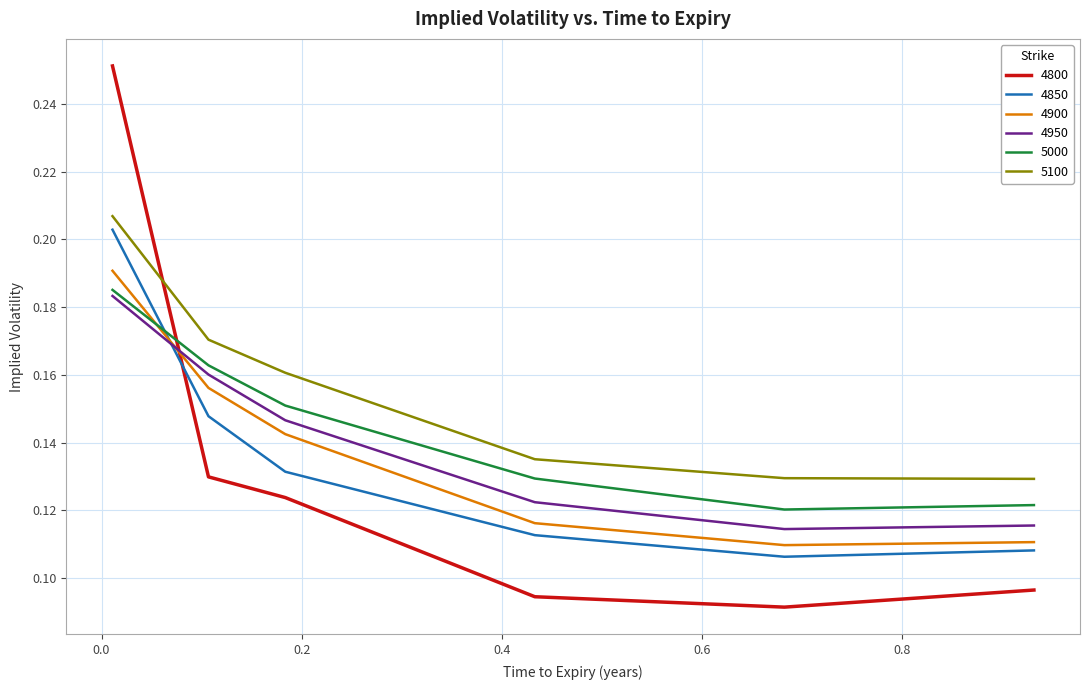

Which series ends up on top after the final intersection of 4950 and 4900?

4950